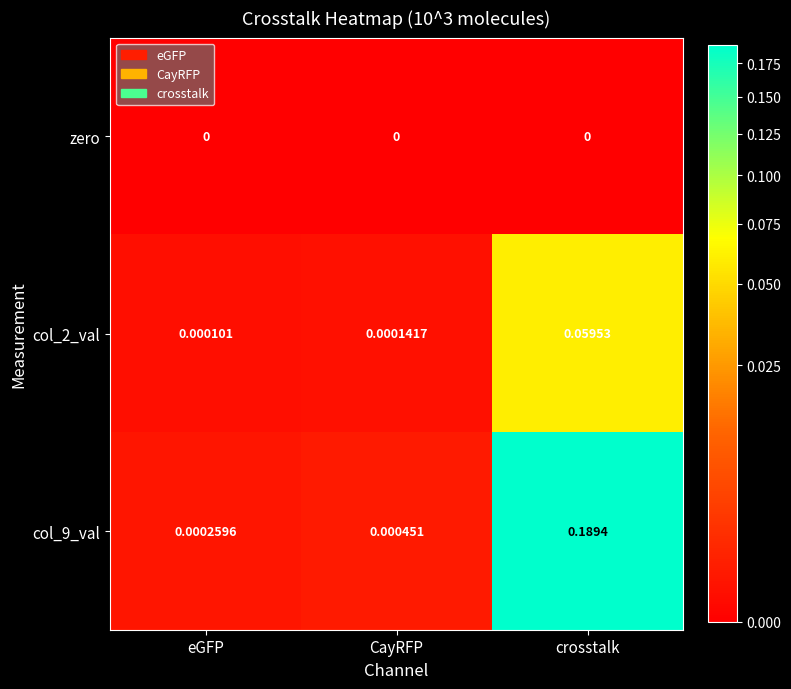

How many distinct data groups are displayed?

3